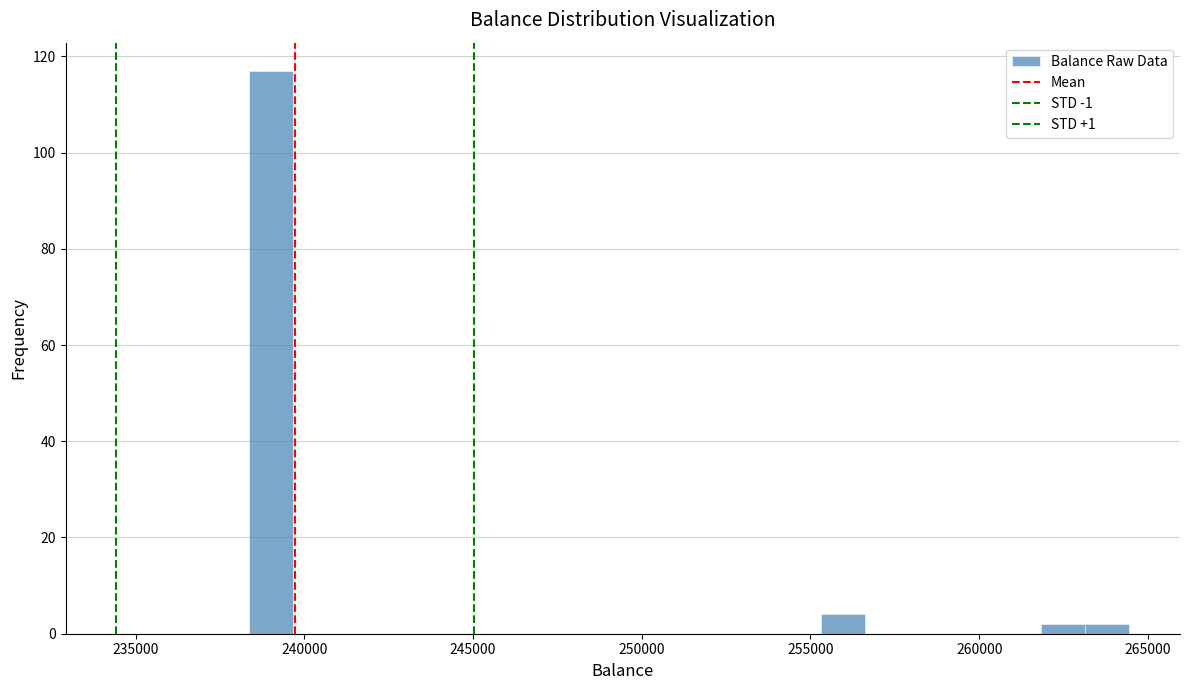

Around what value on the x-axis is the tallest bar? Give the approximate position of its centre, as read against the axis.

239000